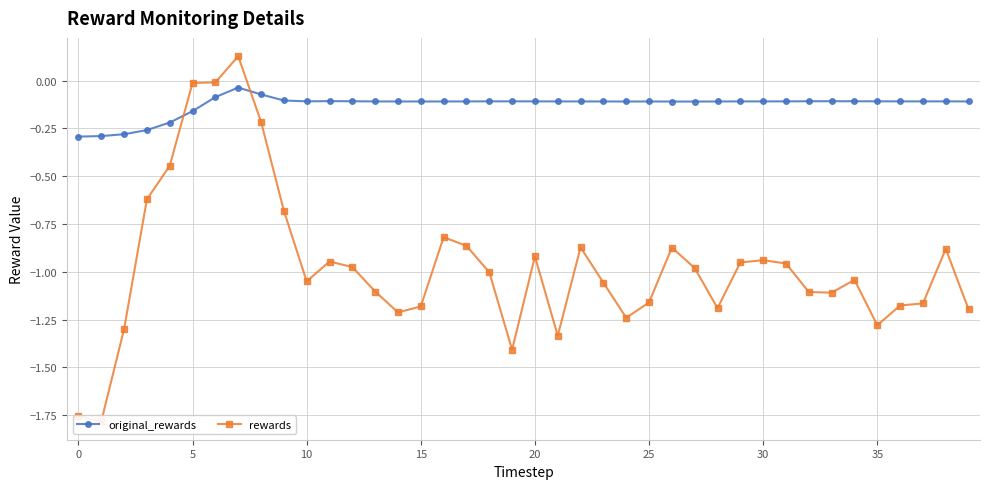

Rank the series at 21 from highest to lowest value.

original_rewards, rewards